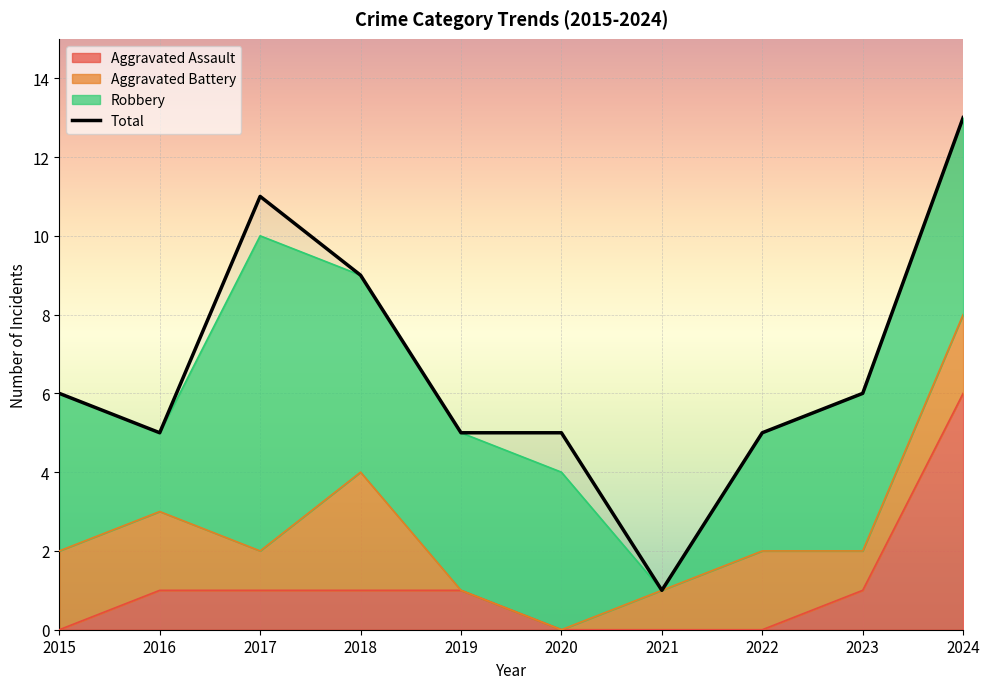

Which category has the lowest value across all series?

2021